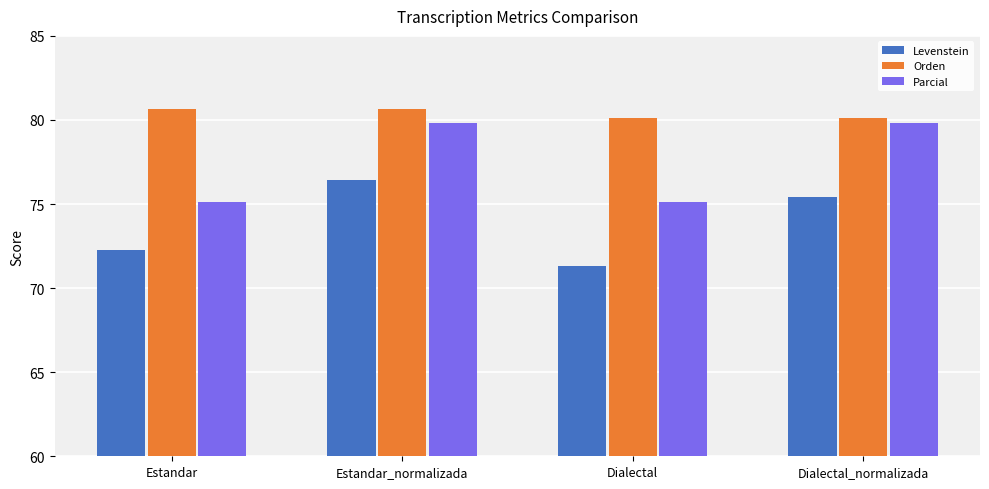

Which series changed the most between Estandar and Dialectal?

Levenstein